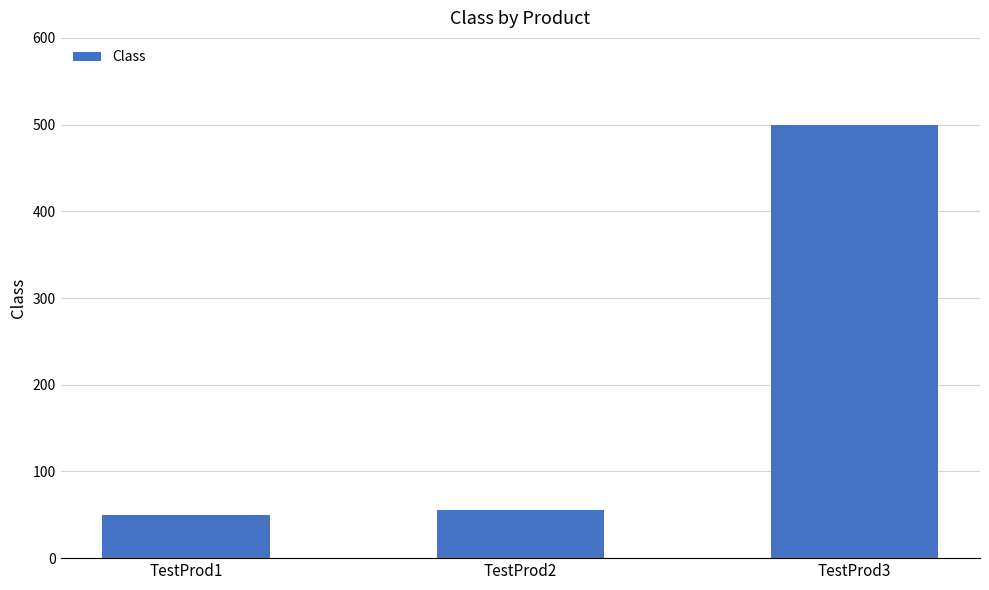

The value at TestProd3 is 200. True or false?

False